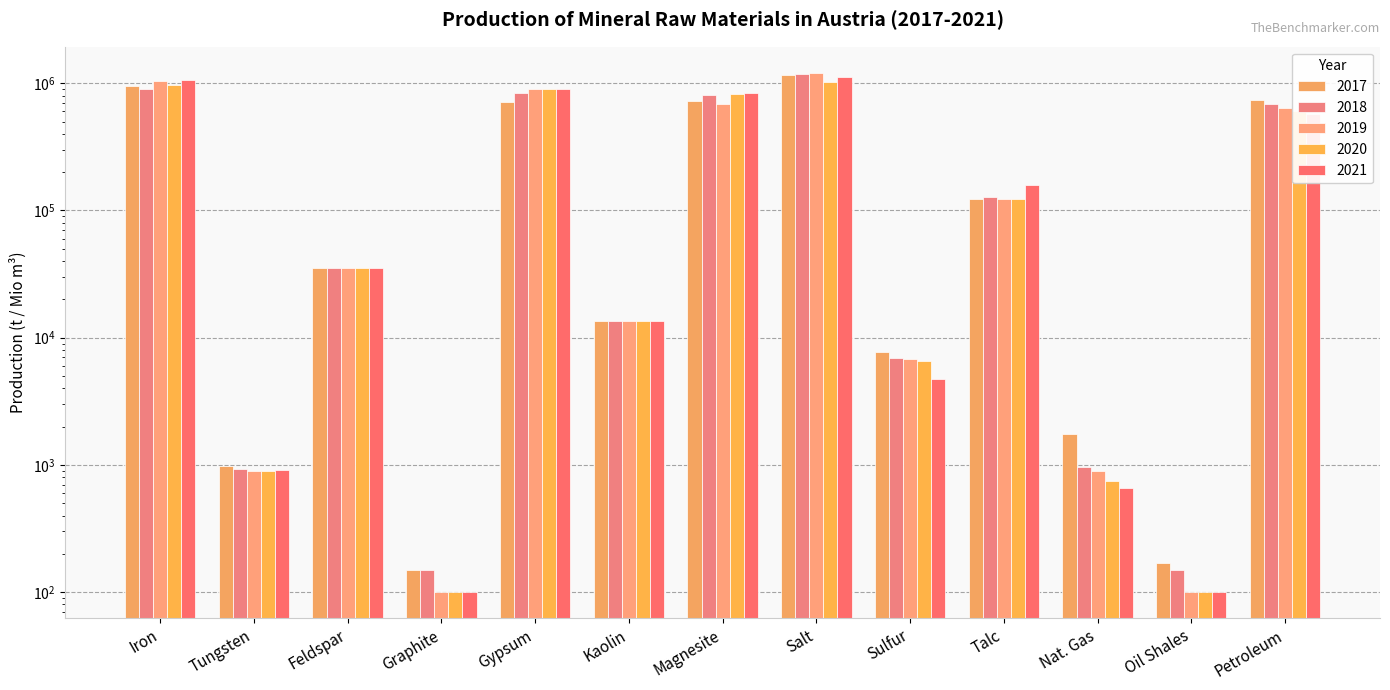

How many bars are there in total?

65